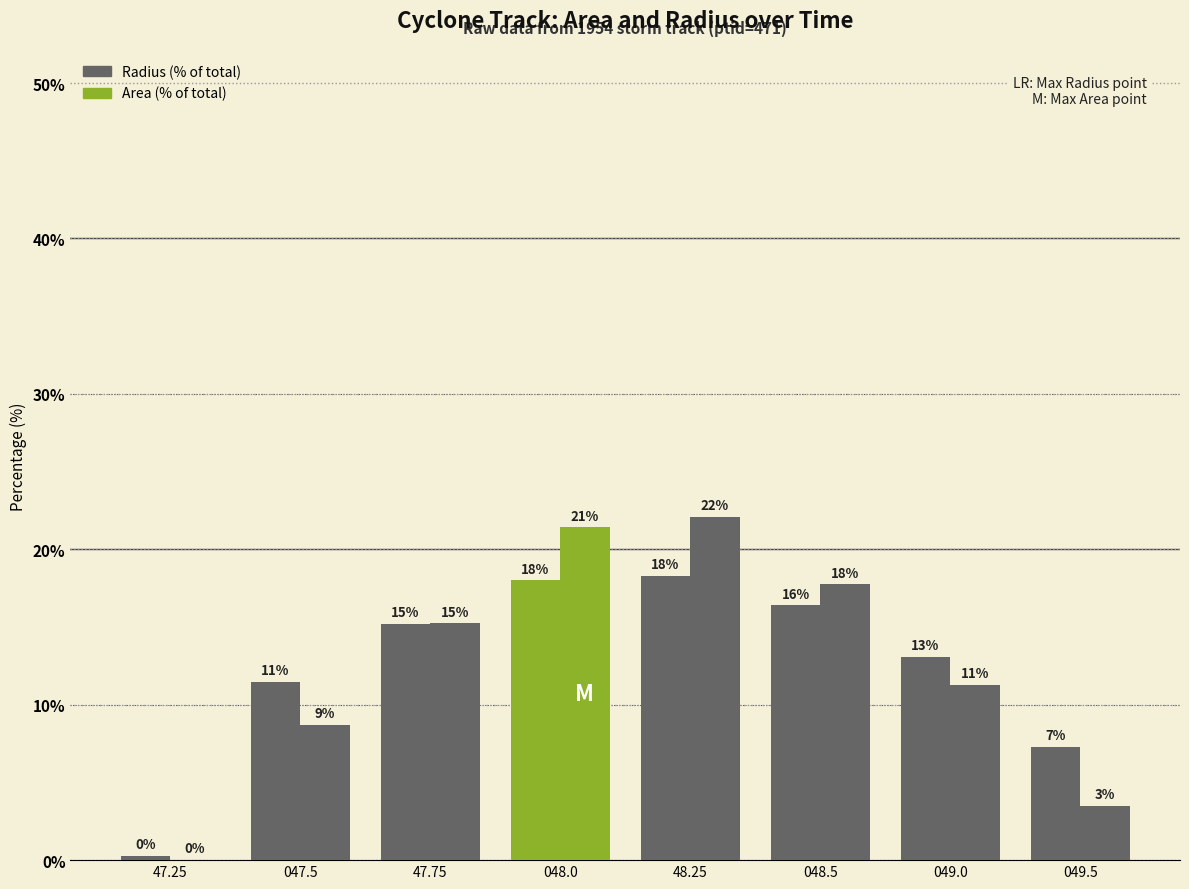

At which category is the sum across all series the highest?

48.25